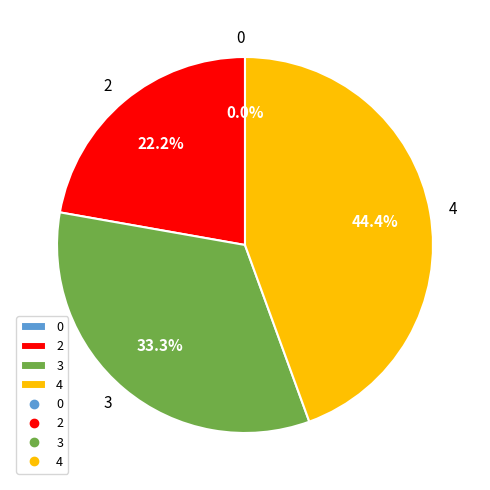

The 0 slice represents 13% of the pie. True or false?

False